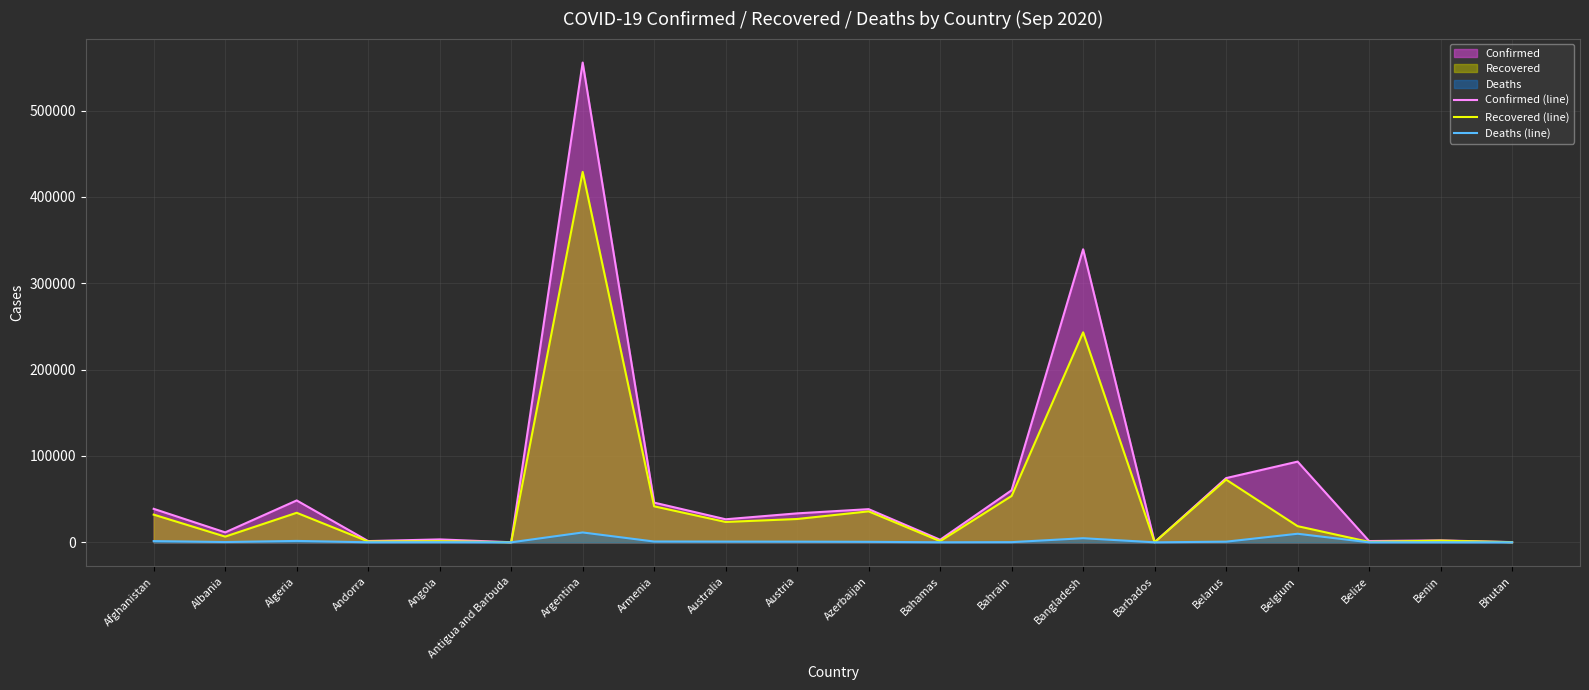

True or false: Confirmed (line) and Deaths (line) intersect in this chart.

False